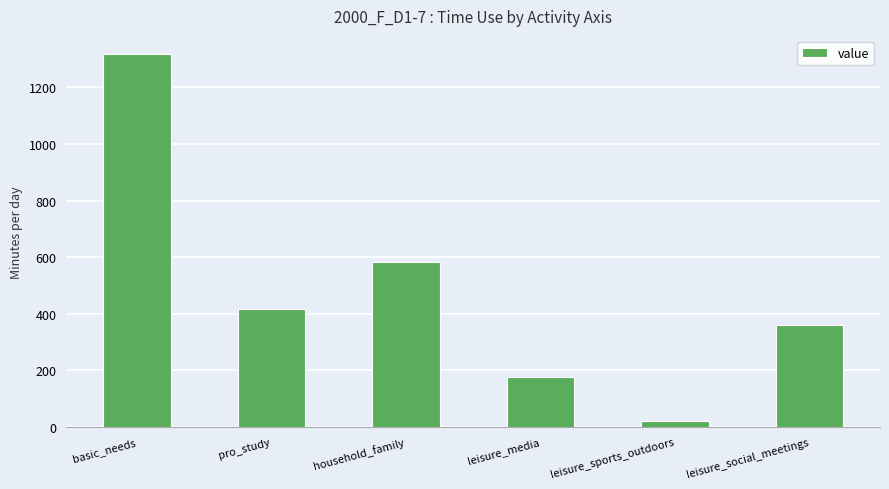

The chart shows a value of 261.2 at leisure_media. True or false?

False